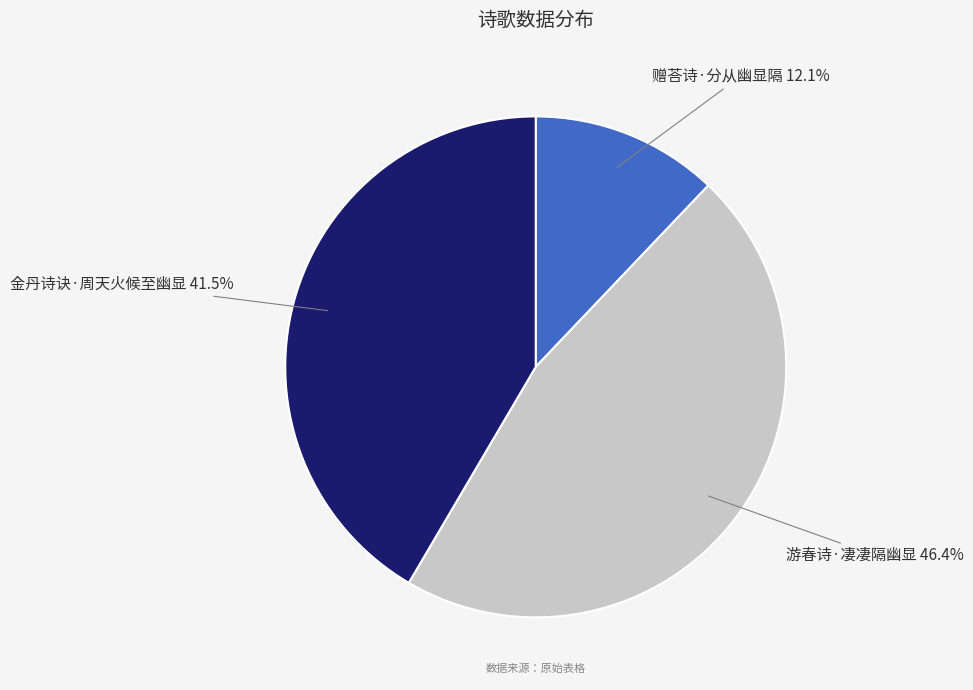

What is the total percentage of 金丹诗诀·周天火候至幽显 and 赠荅诗·分从幽显隔?

53.6%